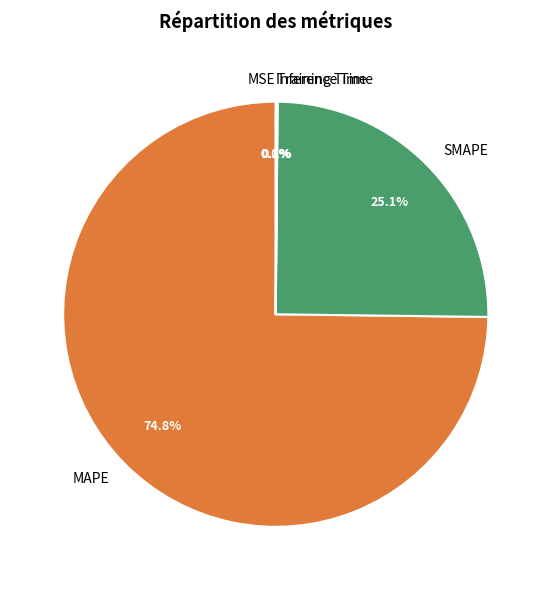

What is the largest slice in the pie chart?

MAPE